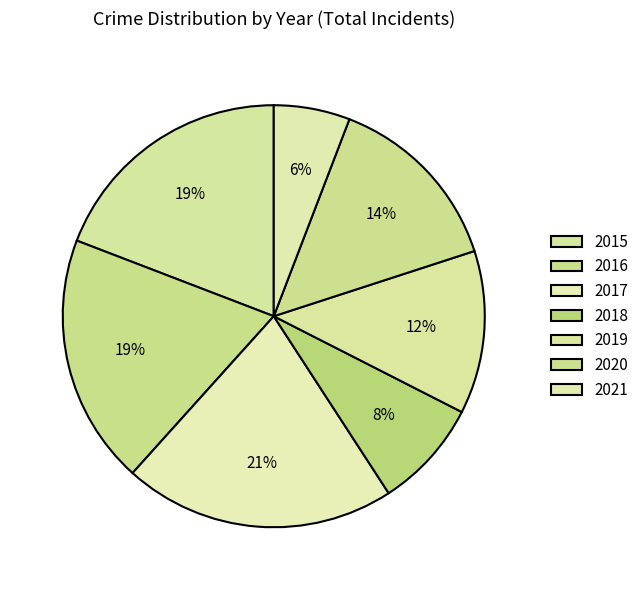

Is the sum of 2017 and 2016 greater than half?

No